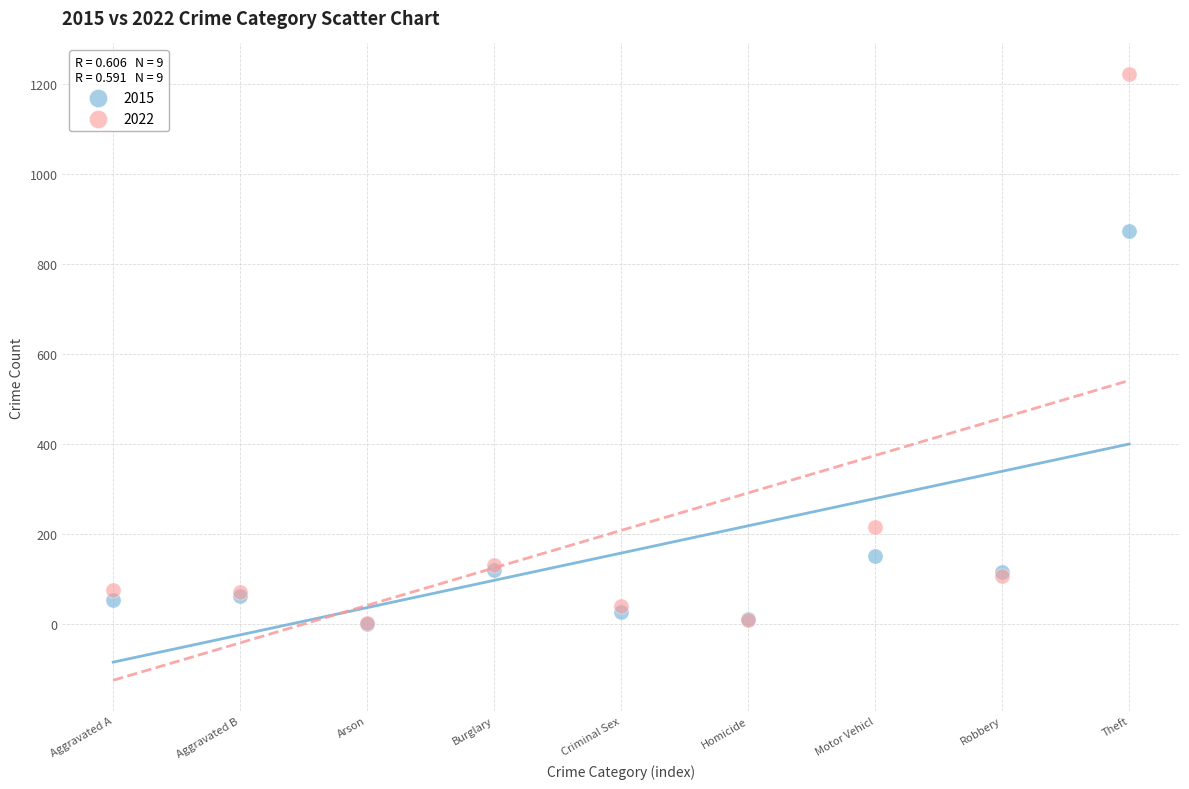

In the 2022 series, what Y value is closest to 613?

216